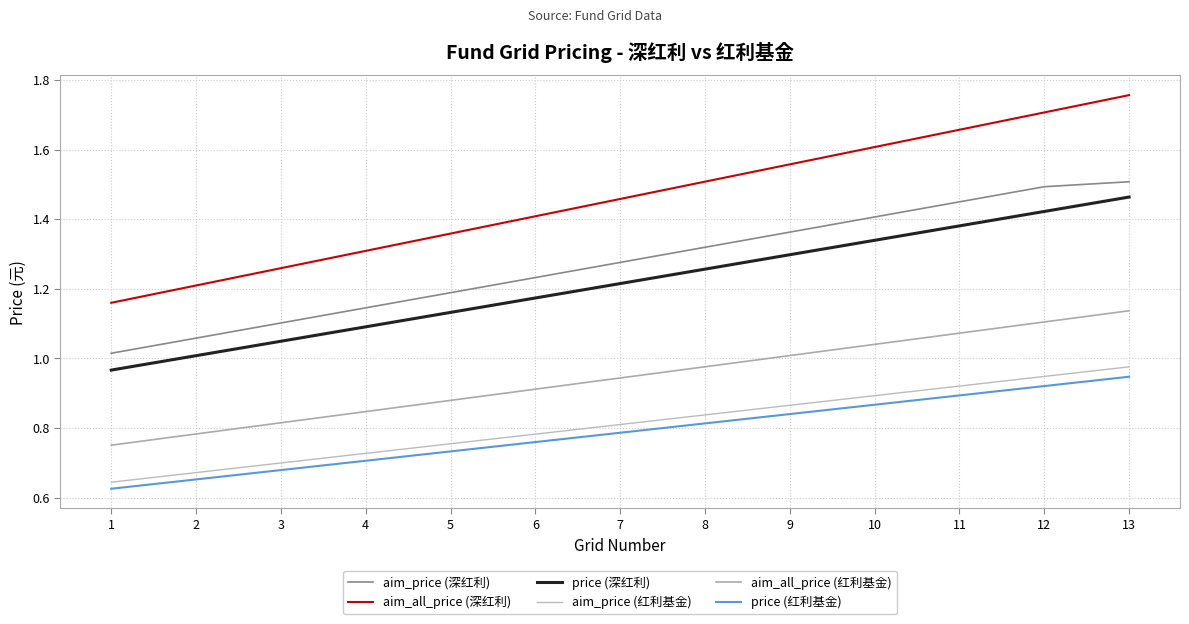

What is the total value across all series at 1?

5.2